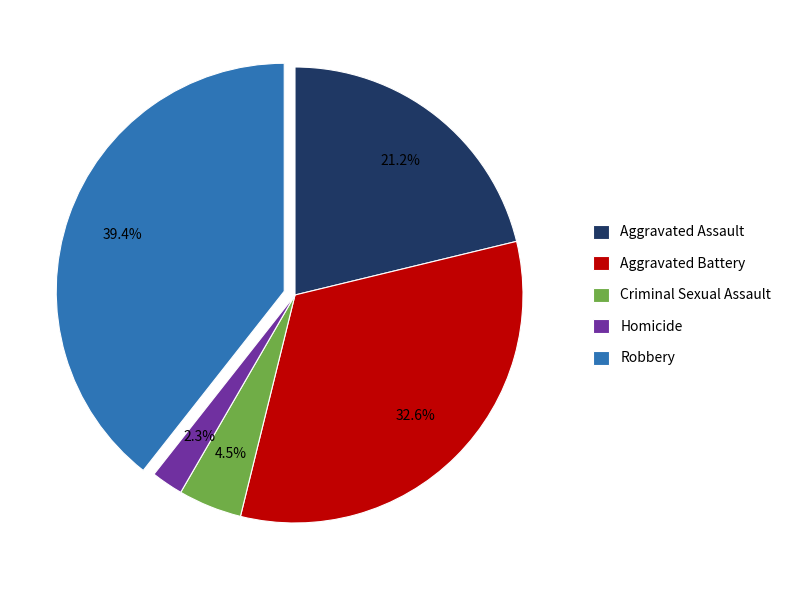

Approximately how many times larger is the value at Aggravated Assault compared to Criminal Sexual Assault?

4.7